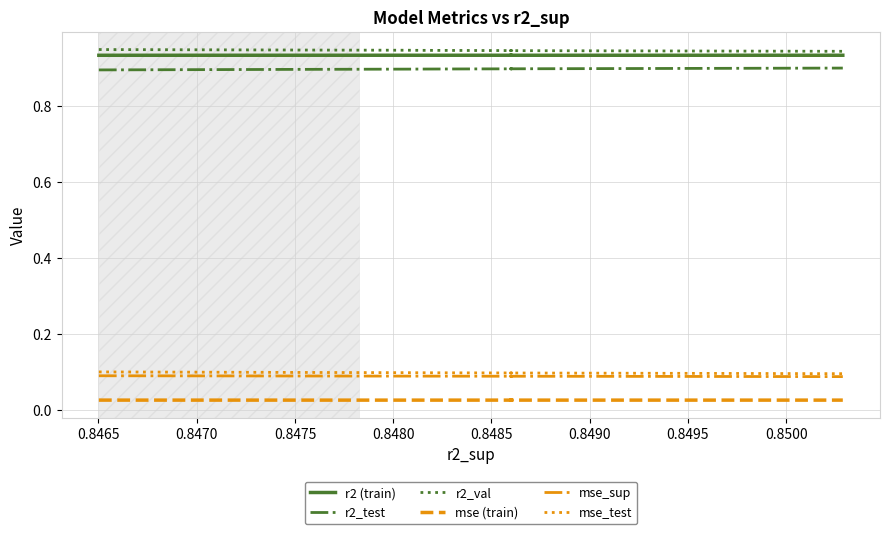

True or false: mse (train) and r2 (train) intersect in this chart.

False